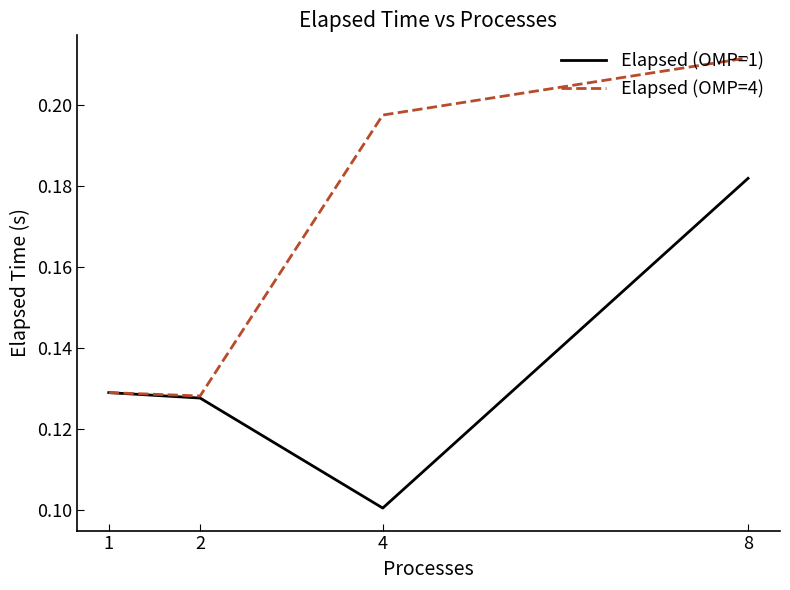

True or false: Elapsed (OMP=1) has more than 1 points higher than both neighbors.

False